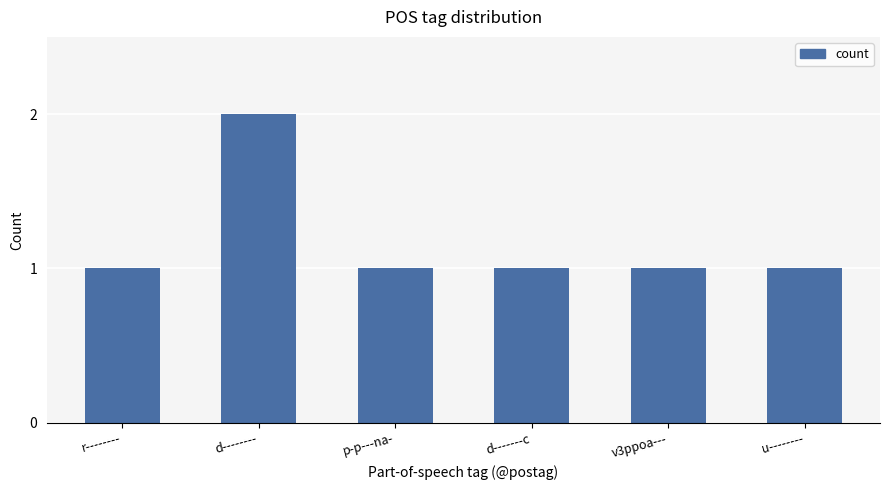

The value at v3ppoa--- is 1. True or false?

True